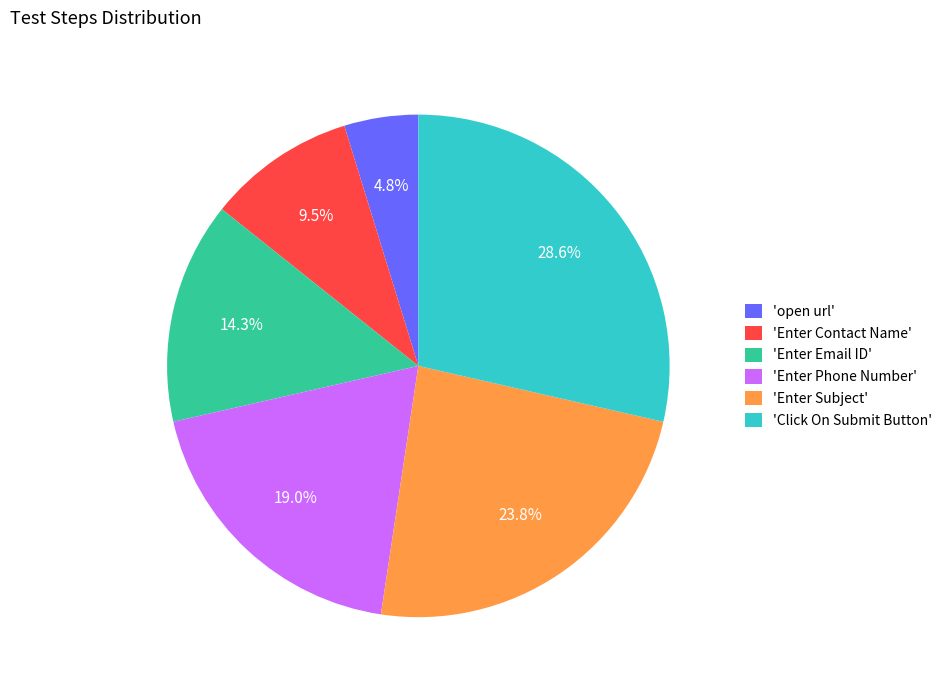

Rank the categories by value from lowest to highest.

'open url', 'Enter Contact Name', 'Enter Email ID', 'Enter Phone Number', 'Enter Subject', 'Click On Submit Button'